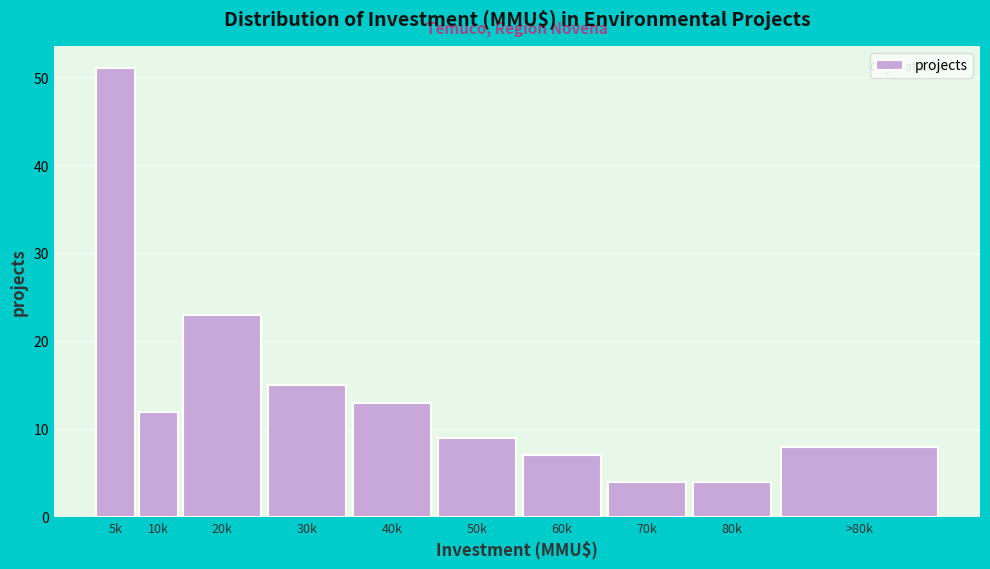

Reading left to right, what are all the values shown in this chart?

51	12	23	15	13	9	7	4	4	8